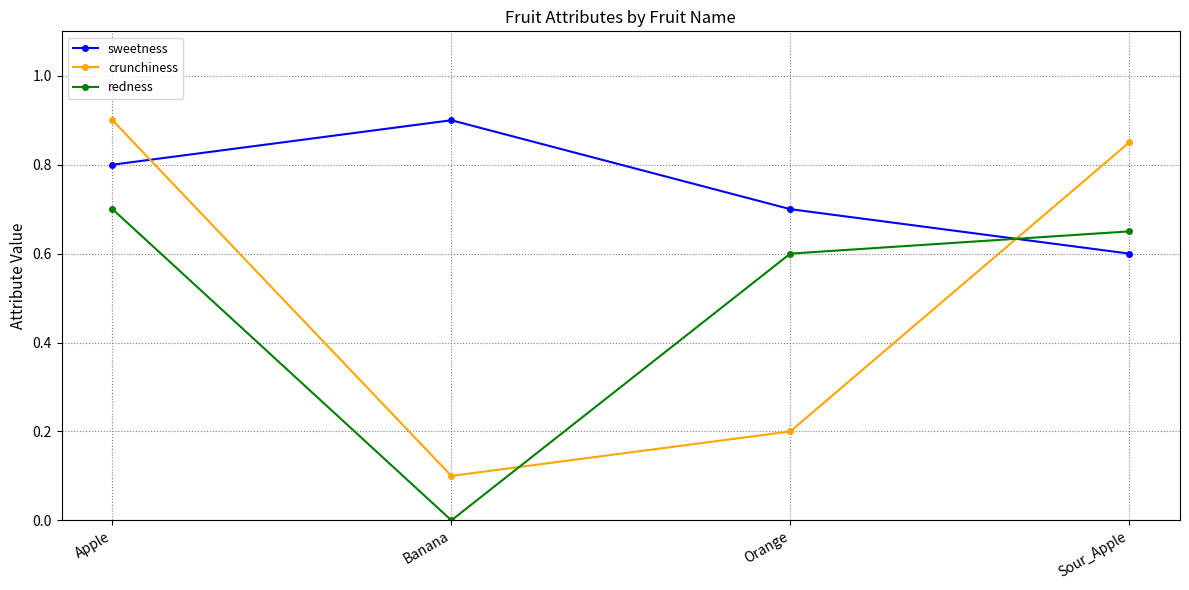

Which series has the largest total across all categories?

sweetness